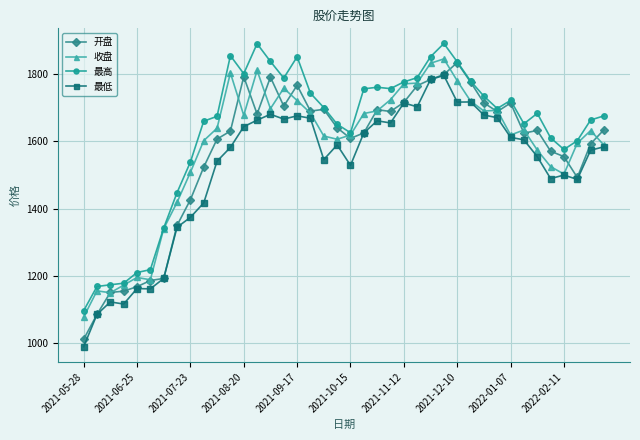

What is the value of the 最低 point at the 22nd from the left?

1625.1